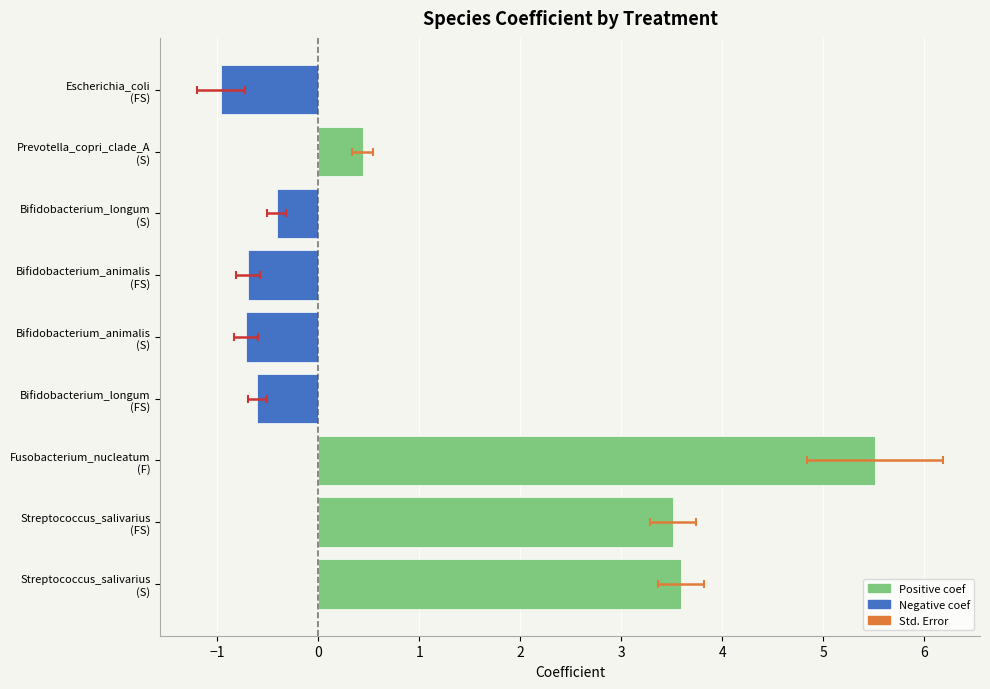

What is the total value across all series at Bifidobacterium_longum
(FS)?

-0.5